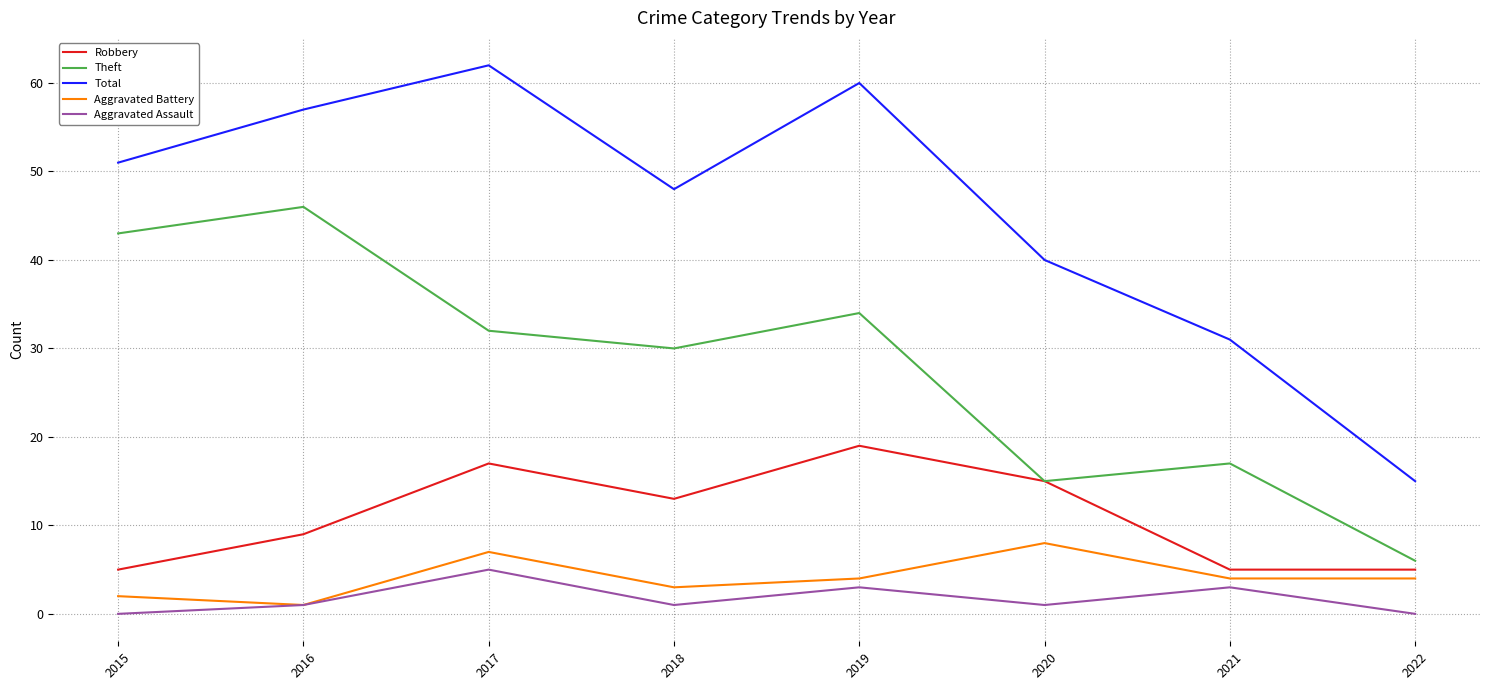

How many lines are shown in the chart?

5